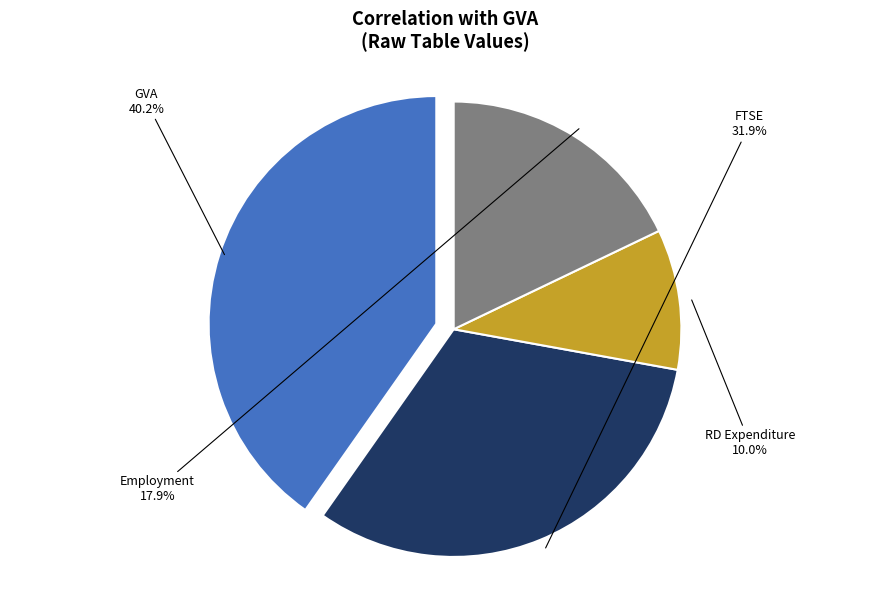

Is there a majority slice in this chart?

No